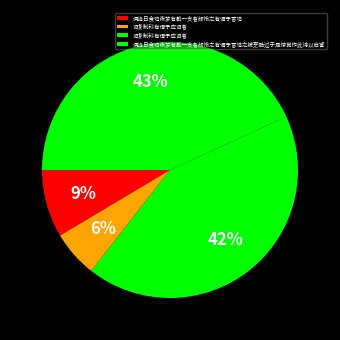

How many segments does this pie chart have?

4